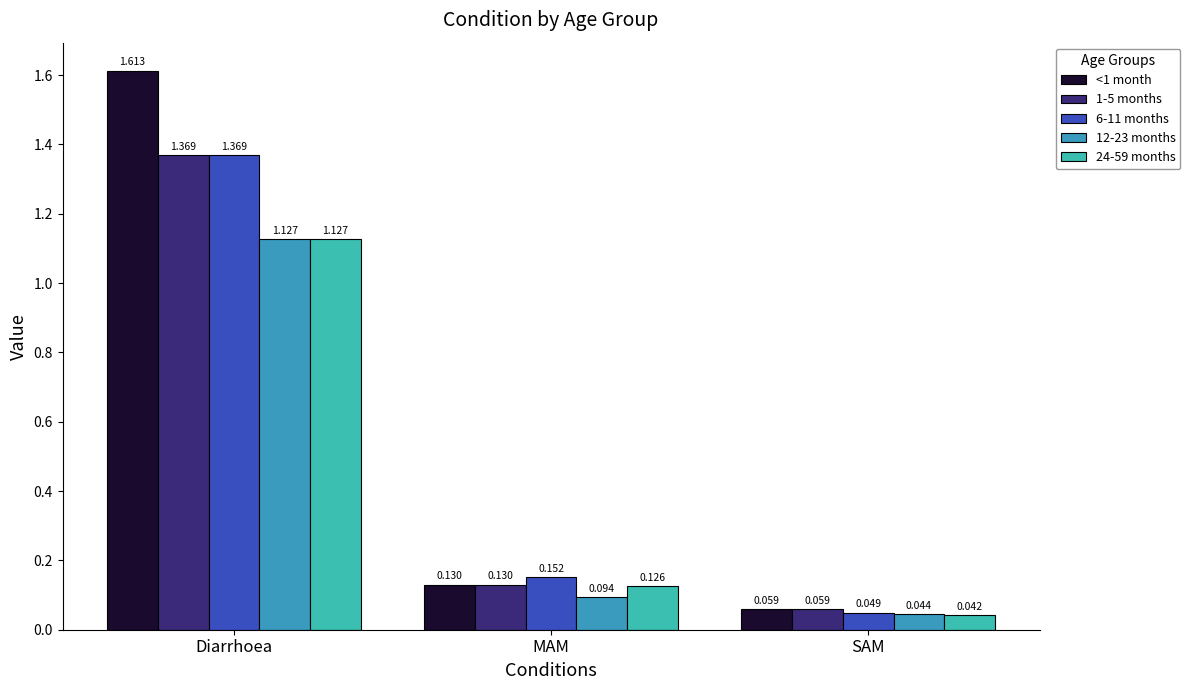

Reading left to right, what are all the values shown in this chart?

<1 month: 1.6	0.1	0.1
1-5 months: 1.4	0.1	0.1
6-11 months: 1.4	0.2	0.0
12-23 months: 1.1	0.1	0.0
24-59 months: 1.1	0.1	0.0